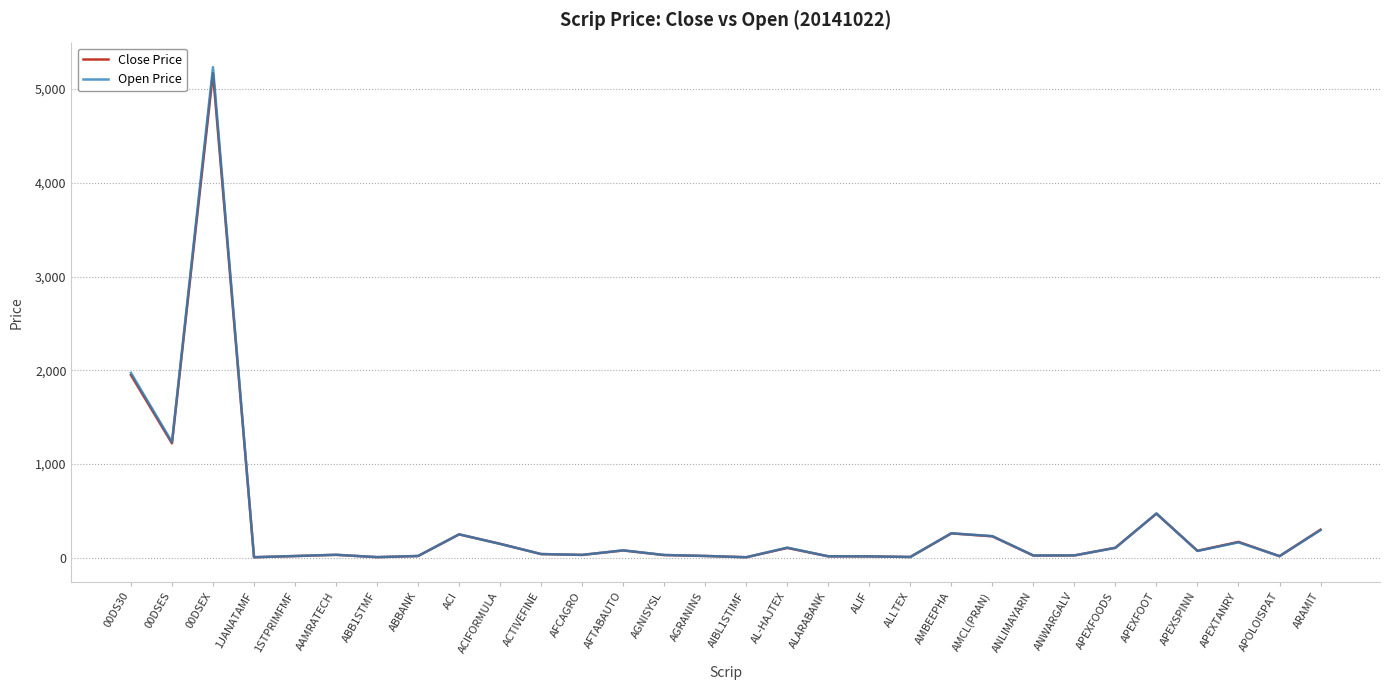

What is the average value of the Close Price series?

360.9